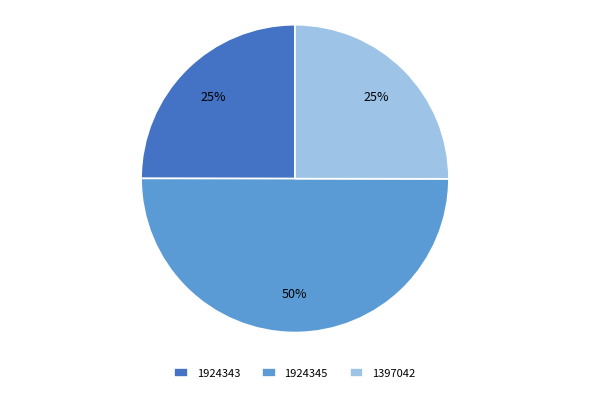

True or false: 1924343 accounts for 25% of the total.

True